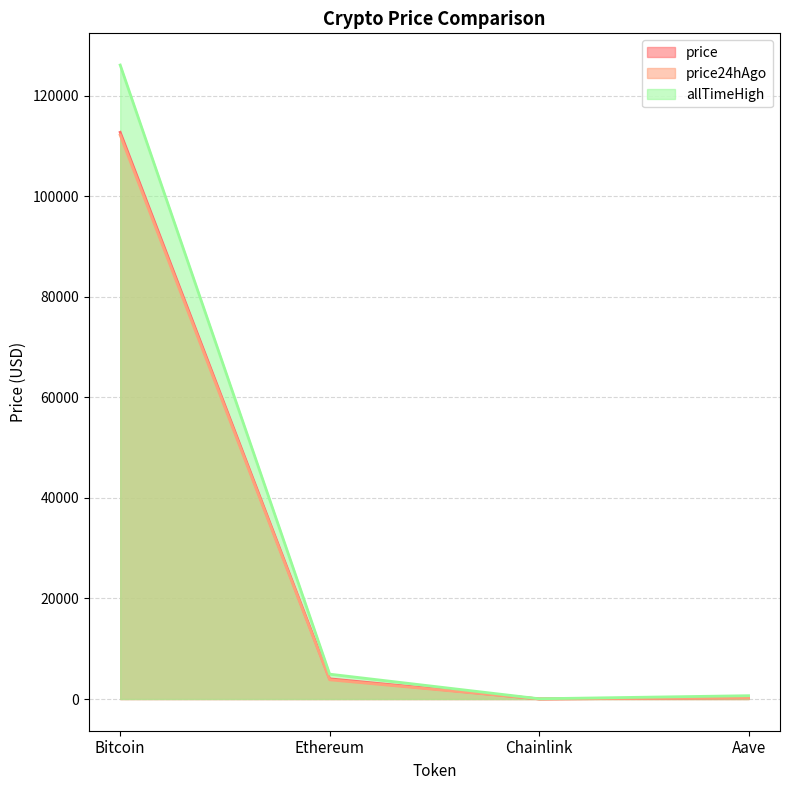

Is it true that allTimeHigh equals 126080.0 at Bitcoin?

True